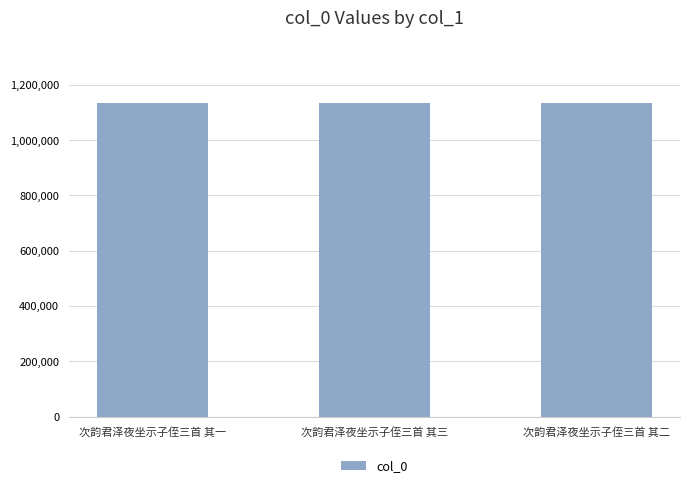

What is the ratio of the value at 次韵君泽夜坐示子侄三首 其三 to the value at 次韵君泽夜坐示子侄三首 其二?

1.0